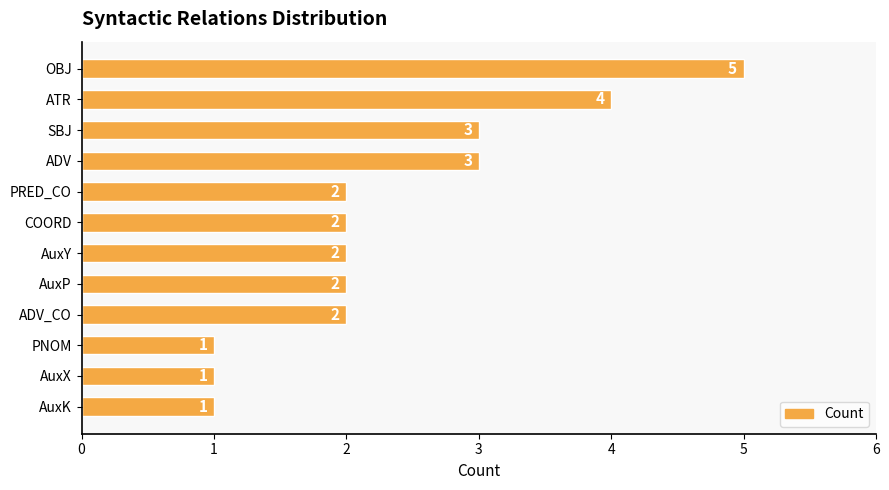

Reading top to bottom, transcribe all the data shown in this chart.

OBJ=5	ATR=4	SBJ=3	ADV=3	PRED_CO=2	COORD=2	AuxY=2	AuxP=2	ADV_CO=2	PNOM=1	AuxX=1	AuxK=1